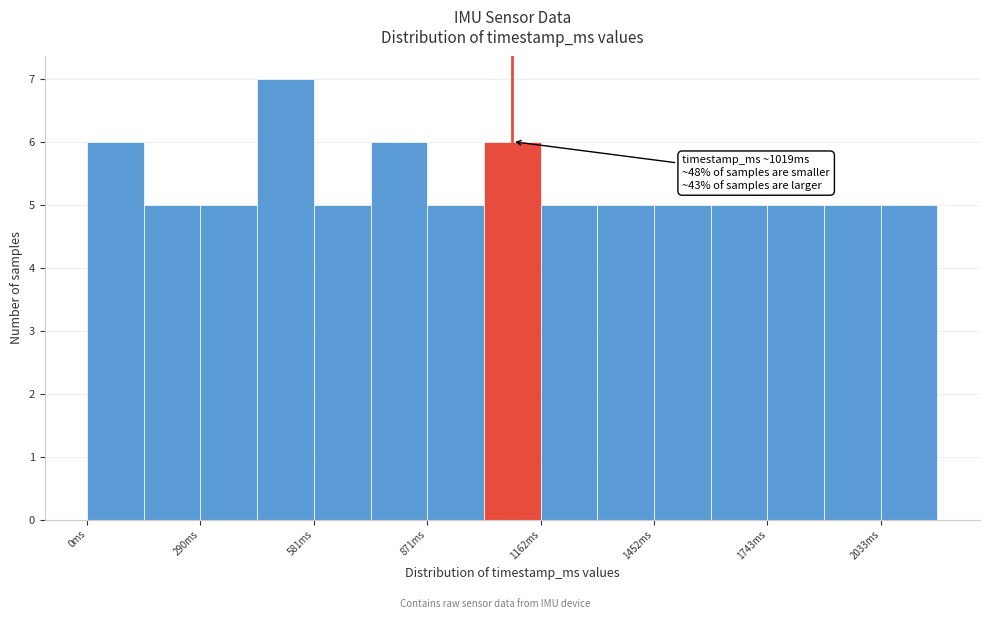

Around what value on the x-axis is the tallest bar? Give the approximate position of its centre, as read against the axis.

500